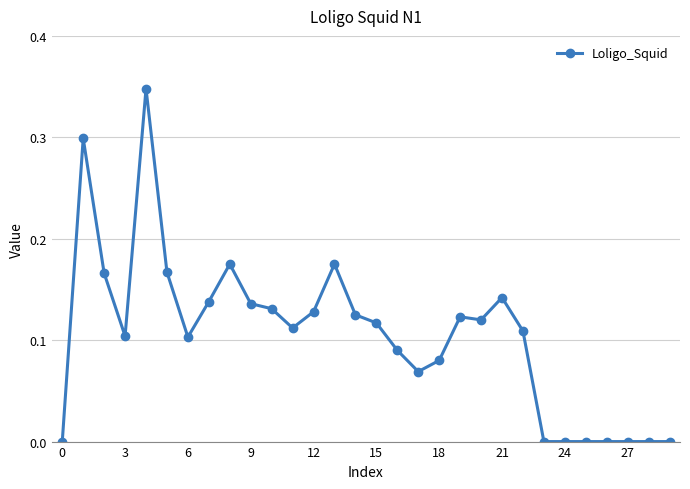

What is the sum of all values?

3.2